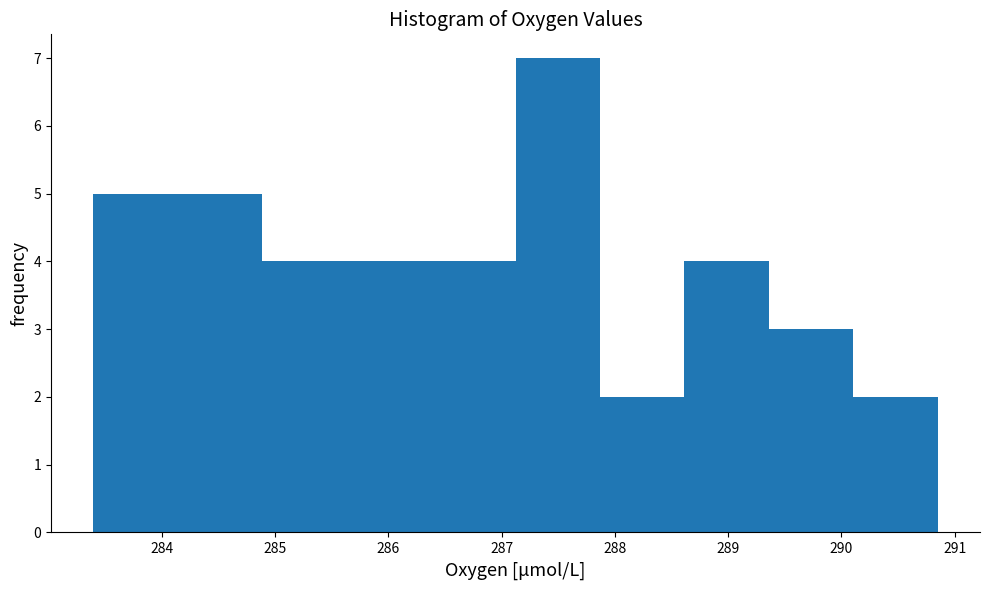

Which range on the x-axis has the tallest bar?

287.1 to 287.9